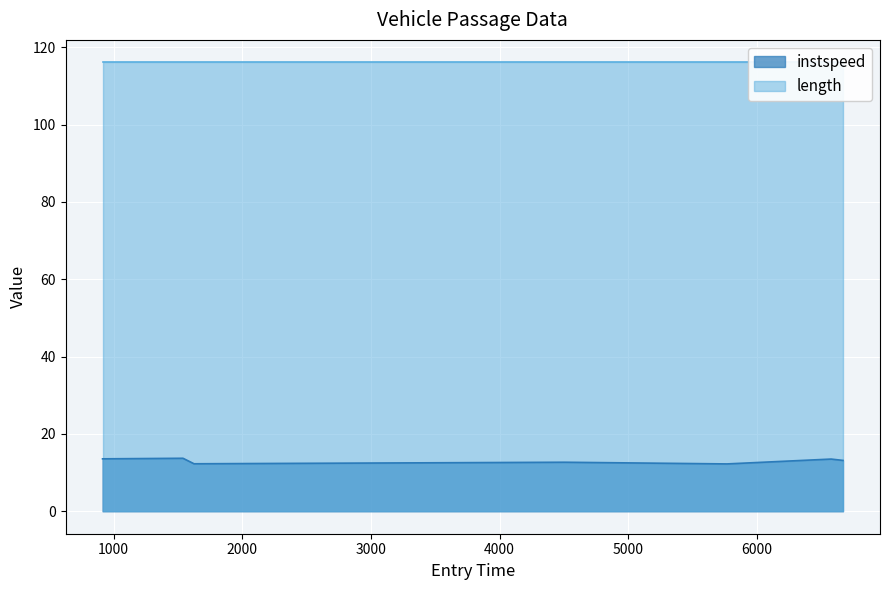

Which label corresponds to the smallest value in the chart?

5767.0